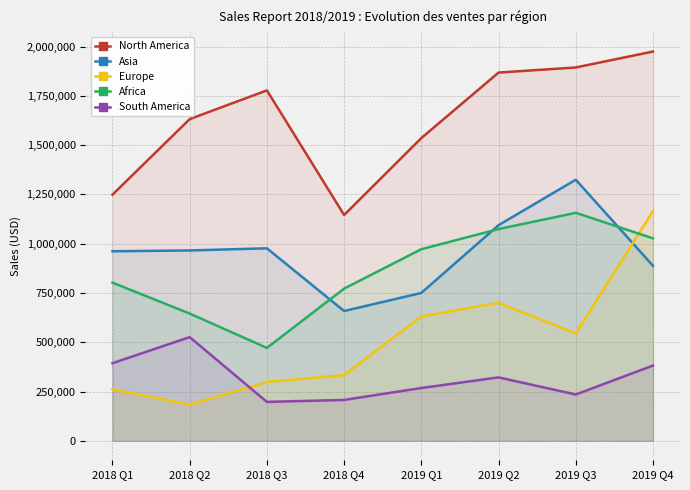

Is it true that North America equals 2570729 at 2018 Q2?

False